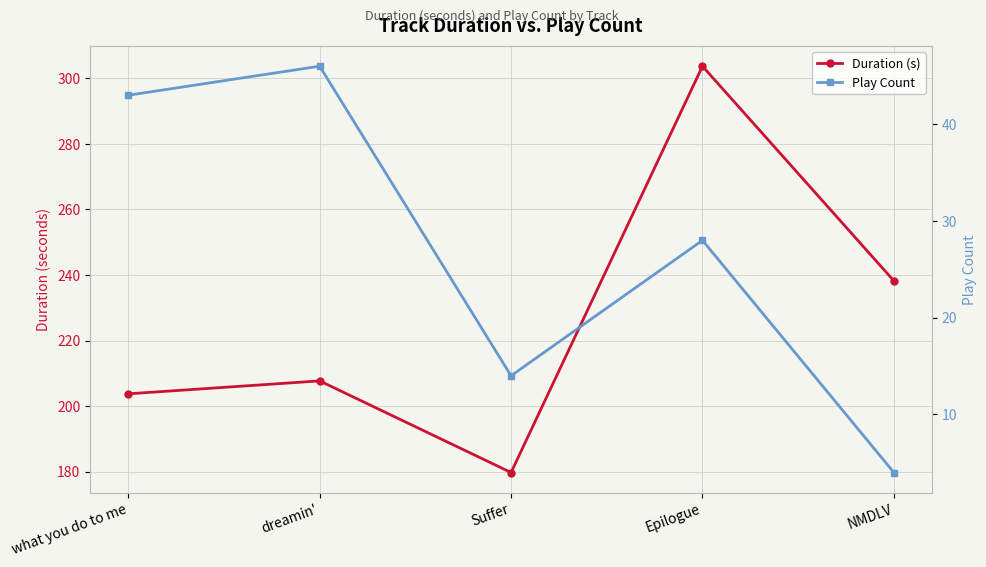

List the series in order of their peak value, highest first.

Duration (s), Play Count